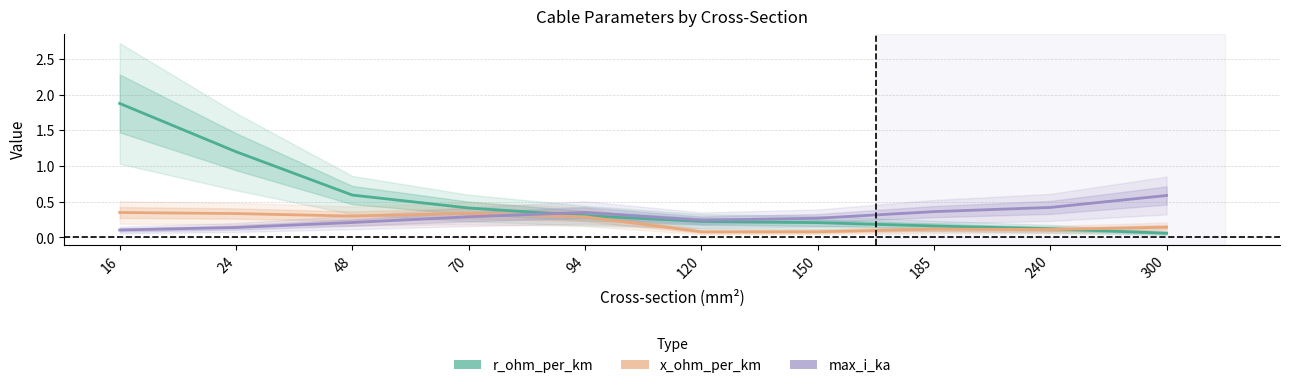

The max_i_ka series shows 0.1 at 185. True or false?

False